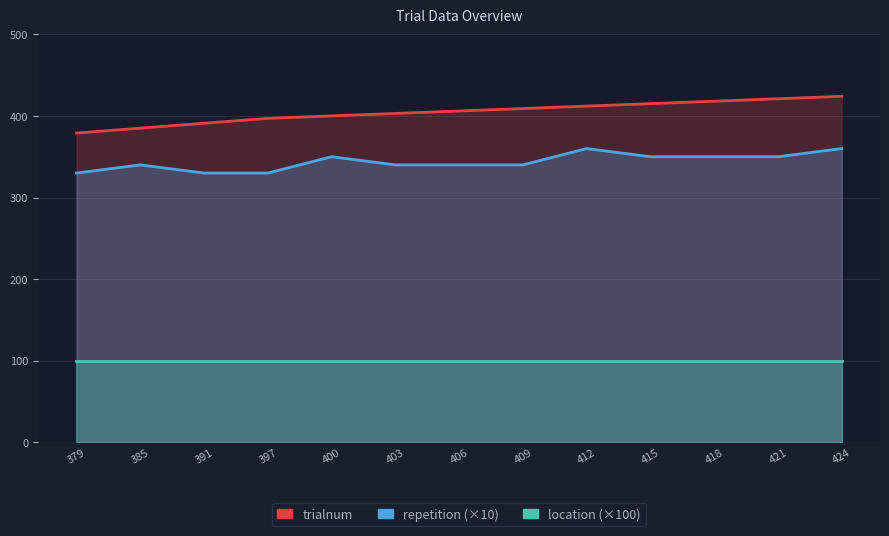

The trialnum series shows 628 at 415. True or false?

False